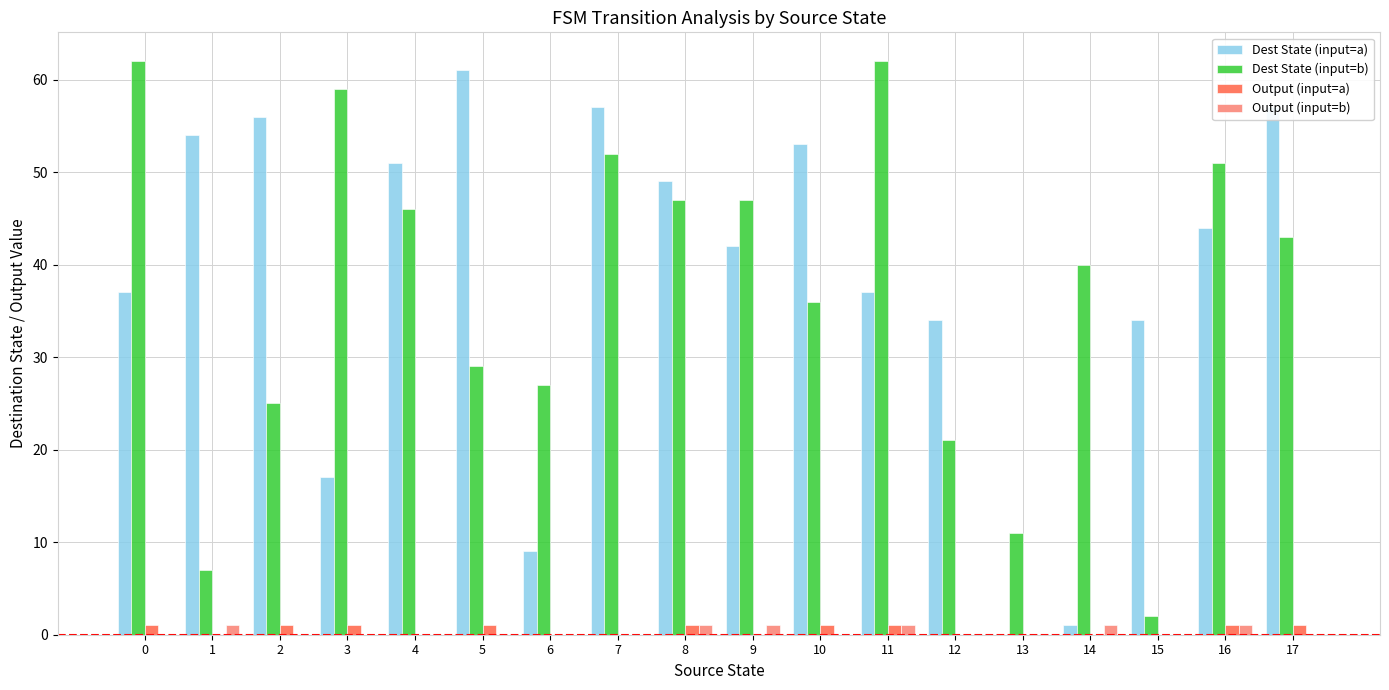

The Dest State (input=b) series shows 29 at 17. True or false?

False